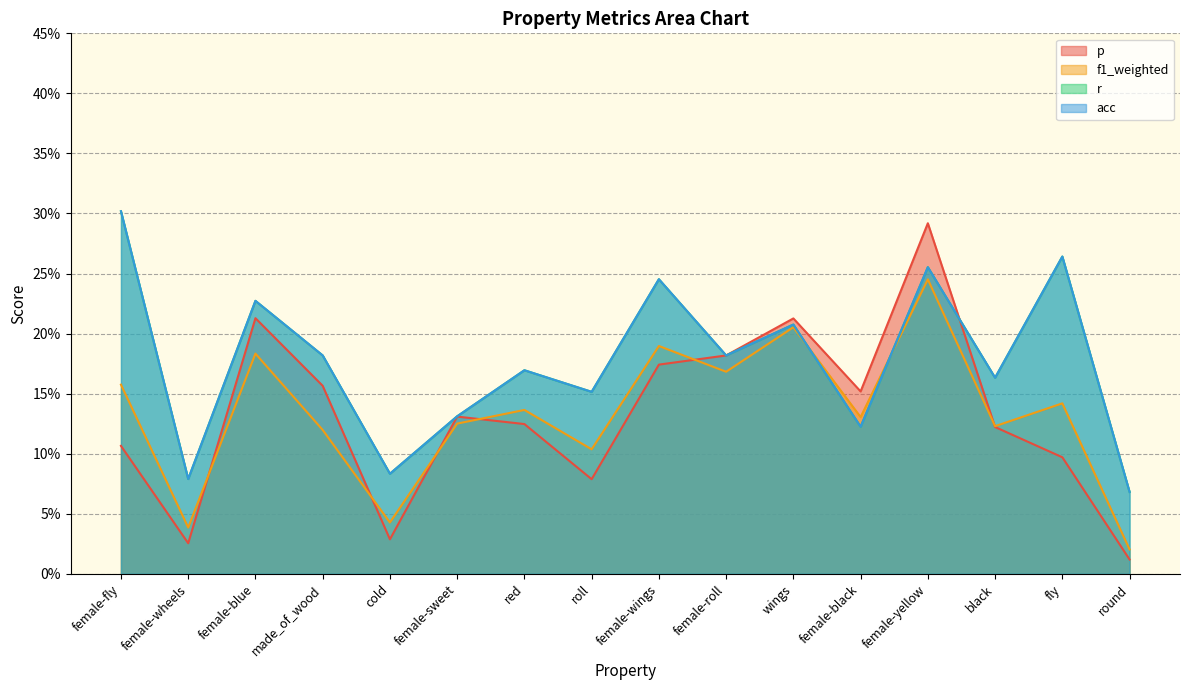

True or false: p has a value of 0.0 at cold.

False